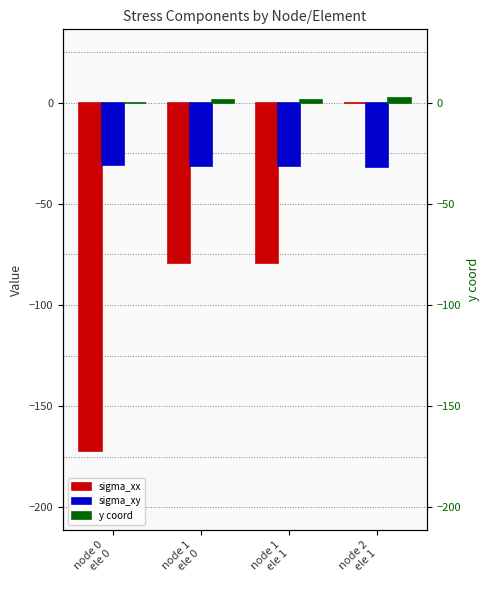

Rank the series by their average value, from highest to lowest.

y coord, sigma_xy, sigma_xx